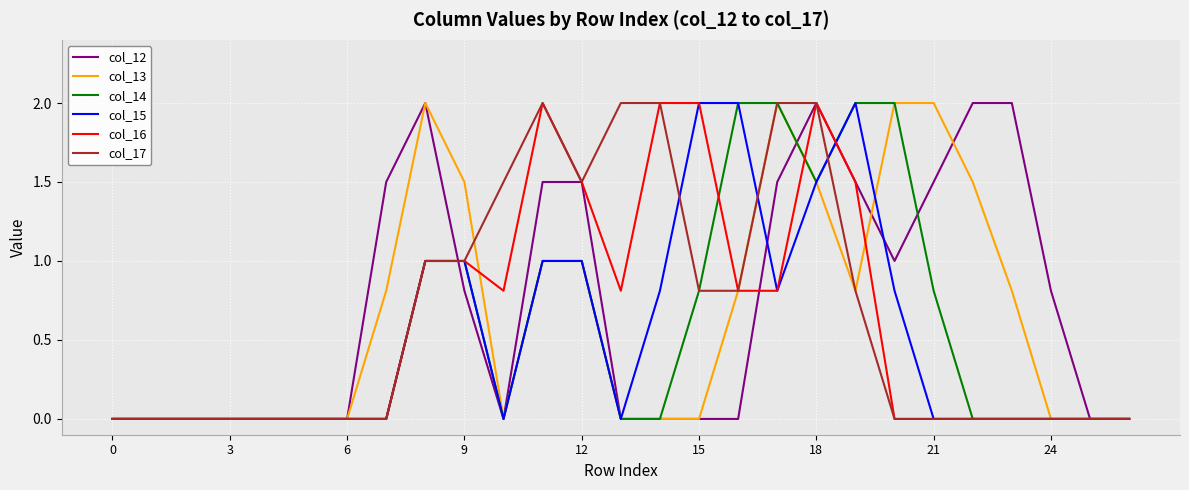

What is the greatest value displayed?

2.0